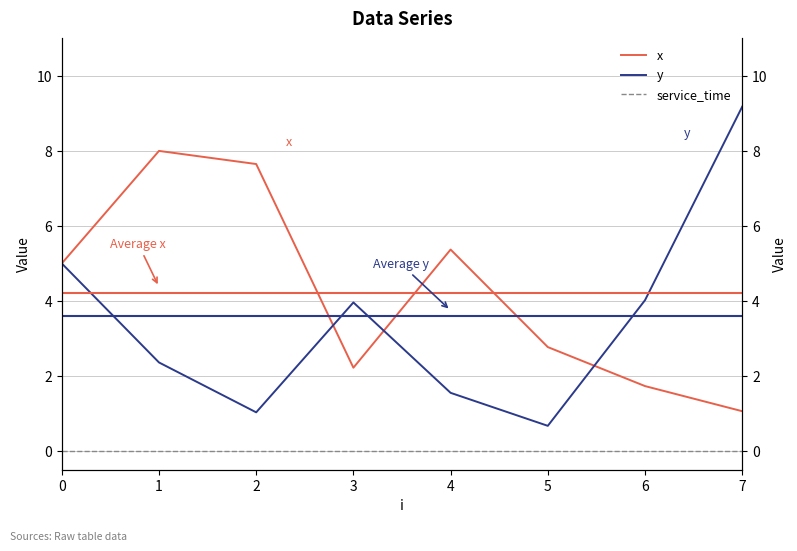

At which category is the sum across all series the highest?

1